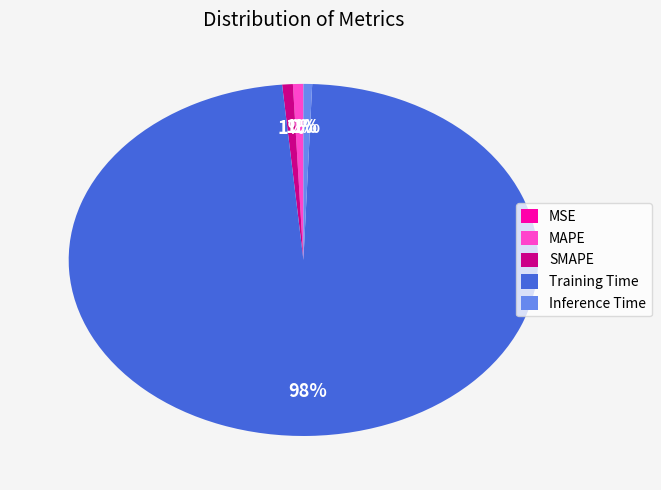

The MAPE slice represents 13% of the pie. True or false?

False